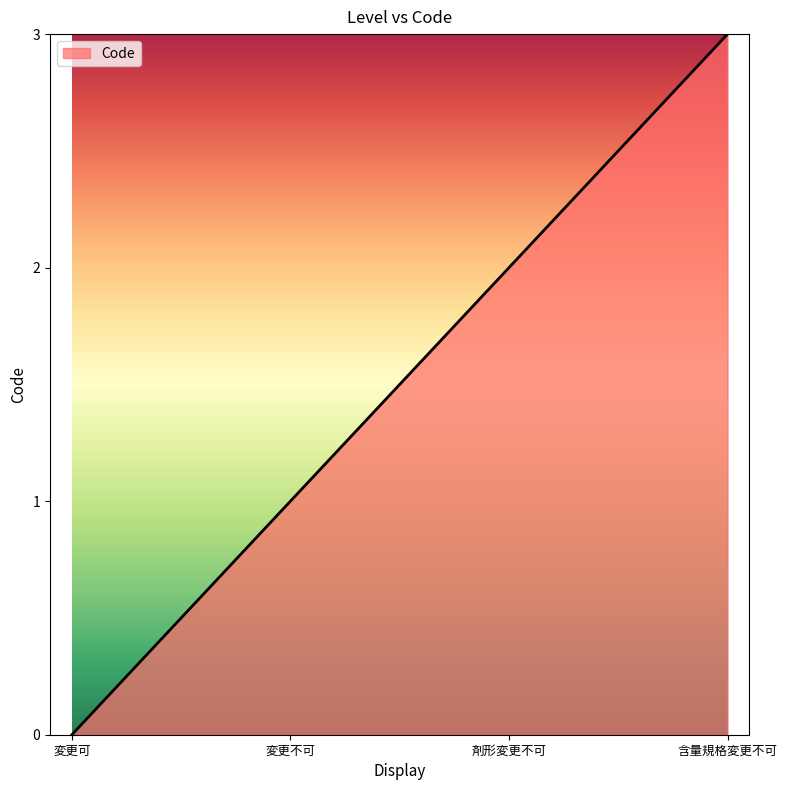

Reading right to left, list all the values displayed in this chart.

含量規格変更不可=3	剤形変更不可=2	変更不可=1	変更可=0